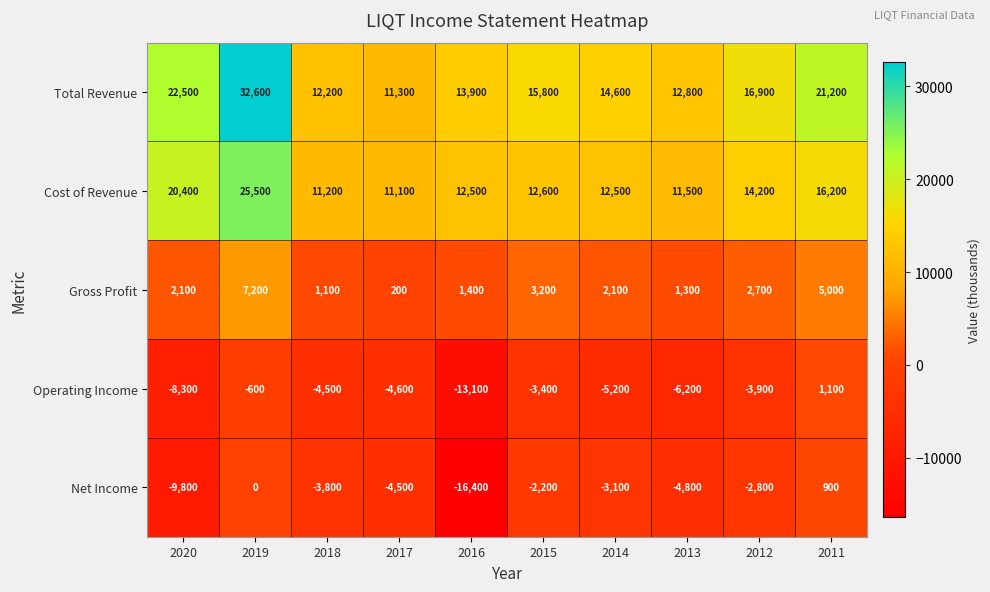

What is the difference between the maximum and minimum values in the Total Revenue series?

21300